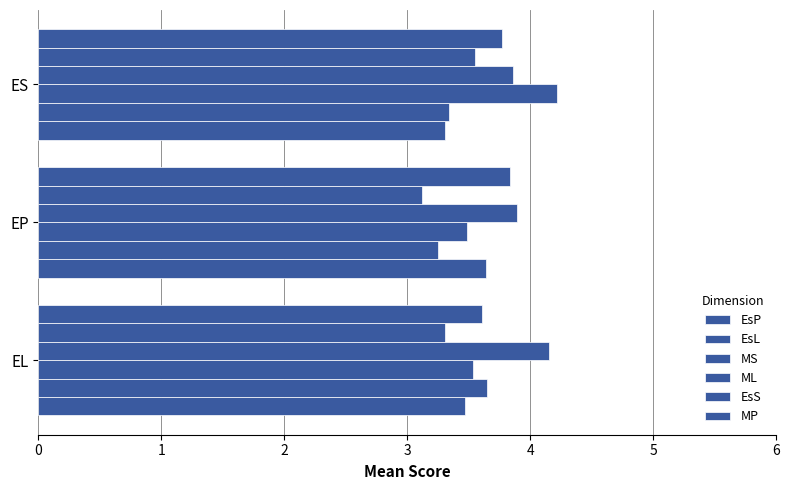

Which series has the largest total across all categories?

ML